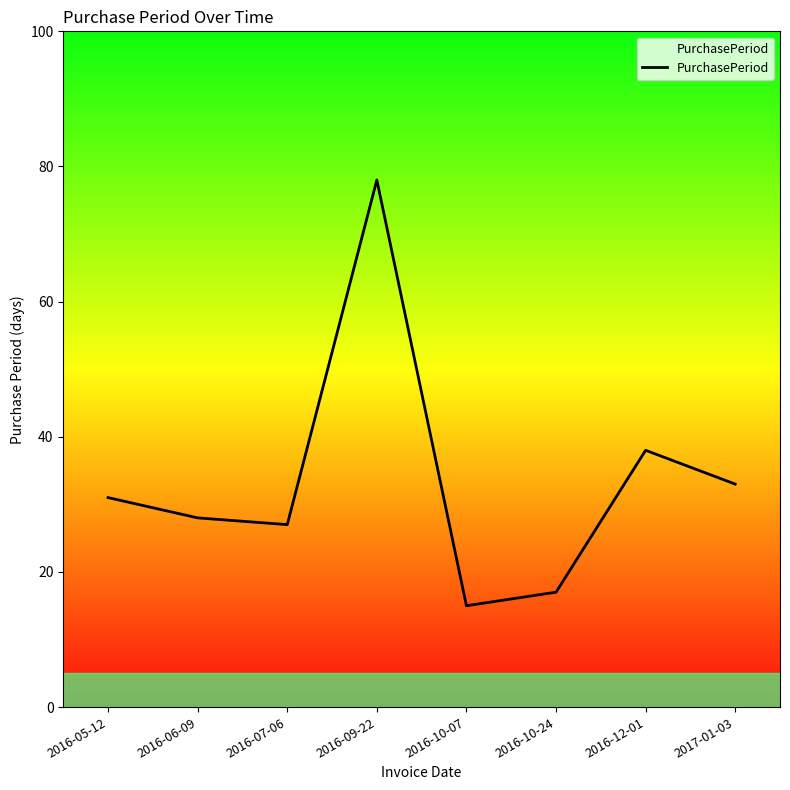

What position from the right is 2016-07-06?

6